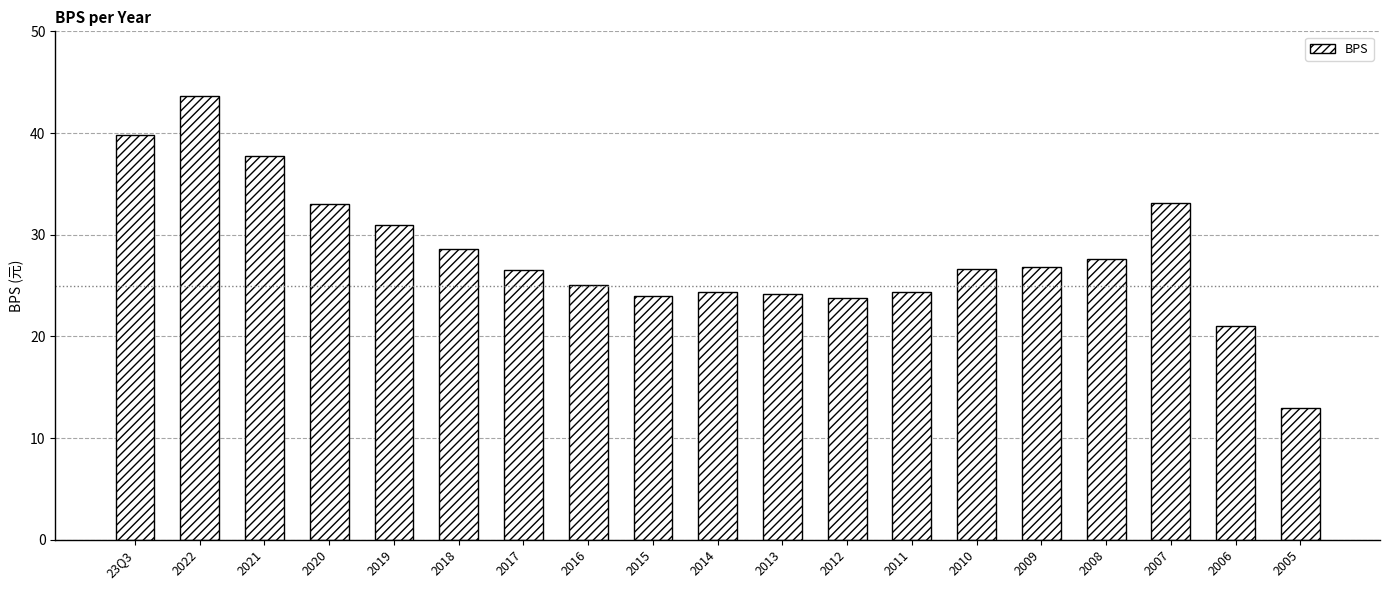

What is the sum of all values?

534.2